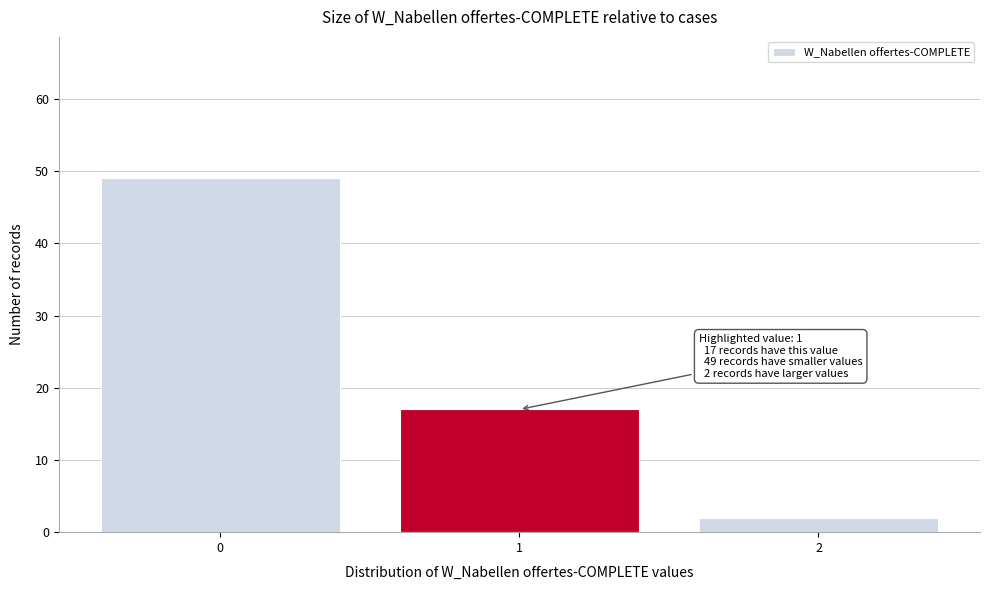

Which range on the x-axis has the tallest bar?

-0.5 to 0.5